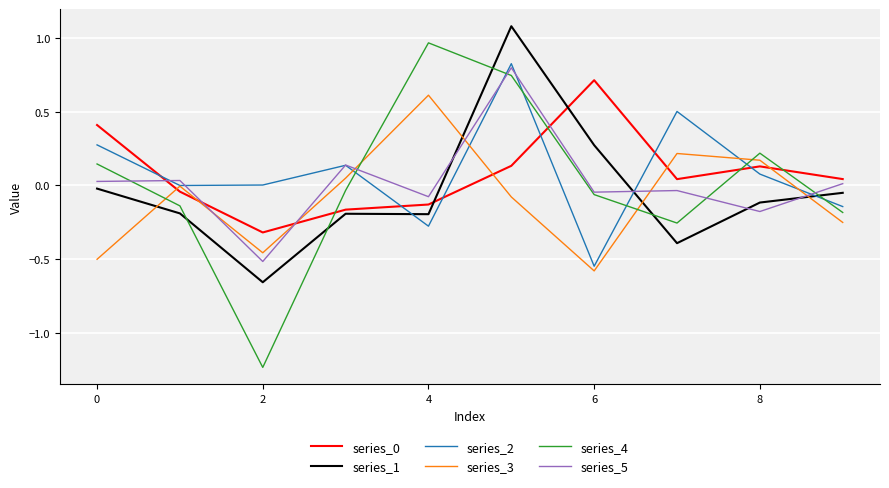

Which series has the widest spread of values?

series_4